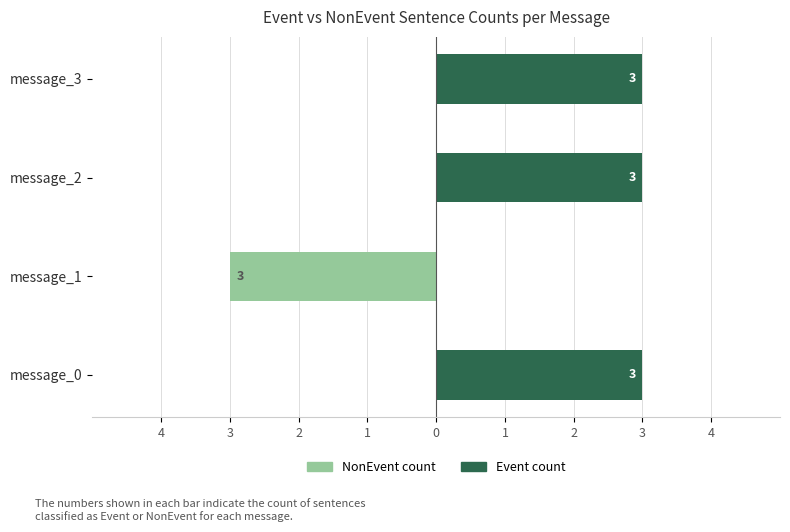

What are all the series names shown in the legend?

NonEvent count, Event count